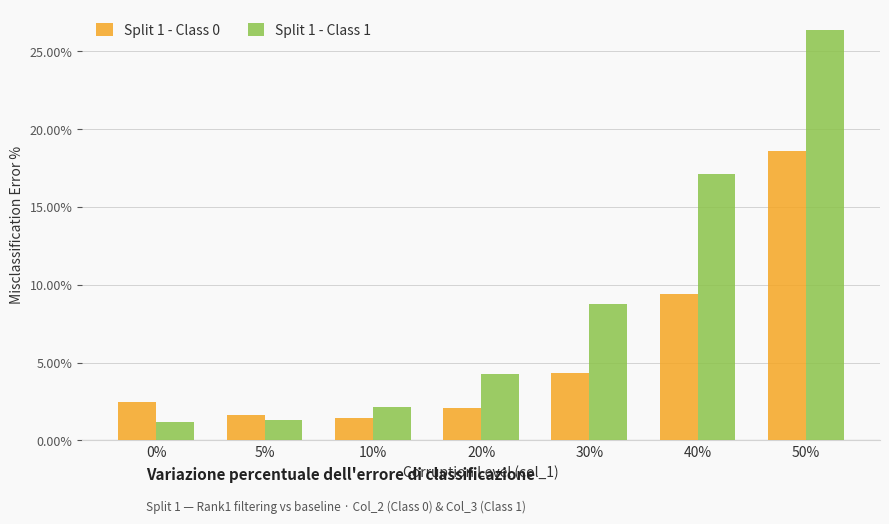

Where does the Split 1 - Class 1 series first go above 4?

20%